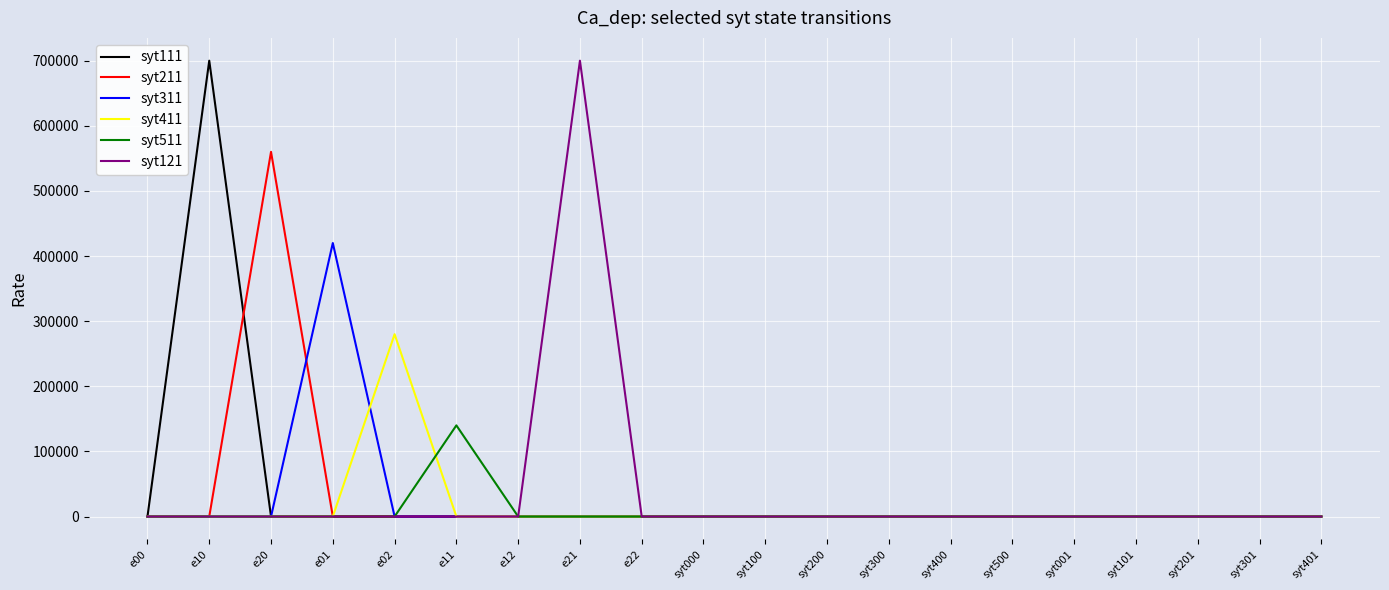

The value of syt121 at e01 is 401848. True or false?

False